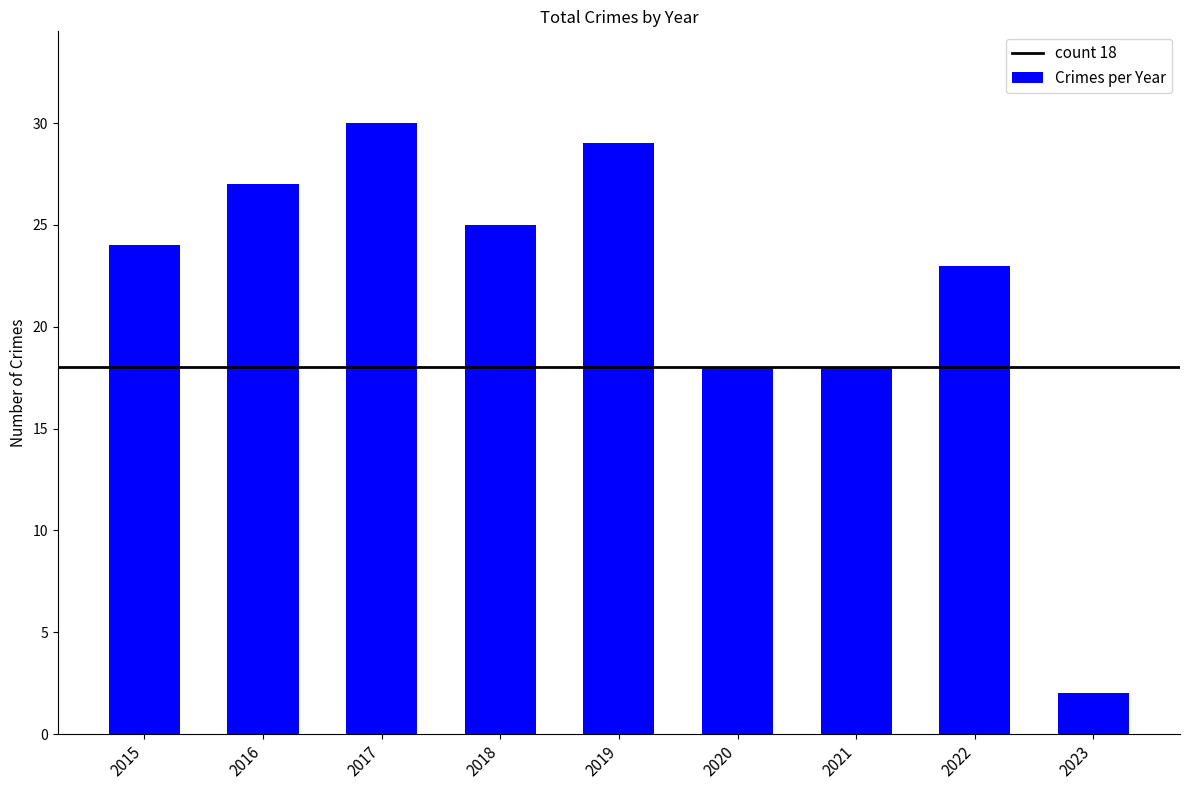

What is the approximate value at 2020?

18